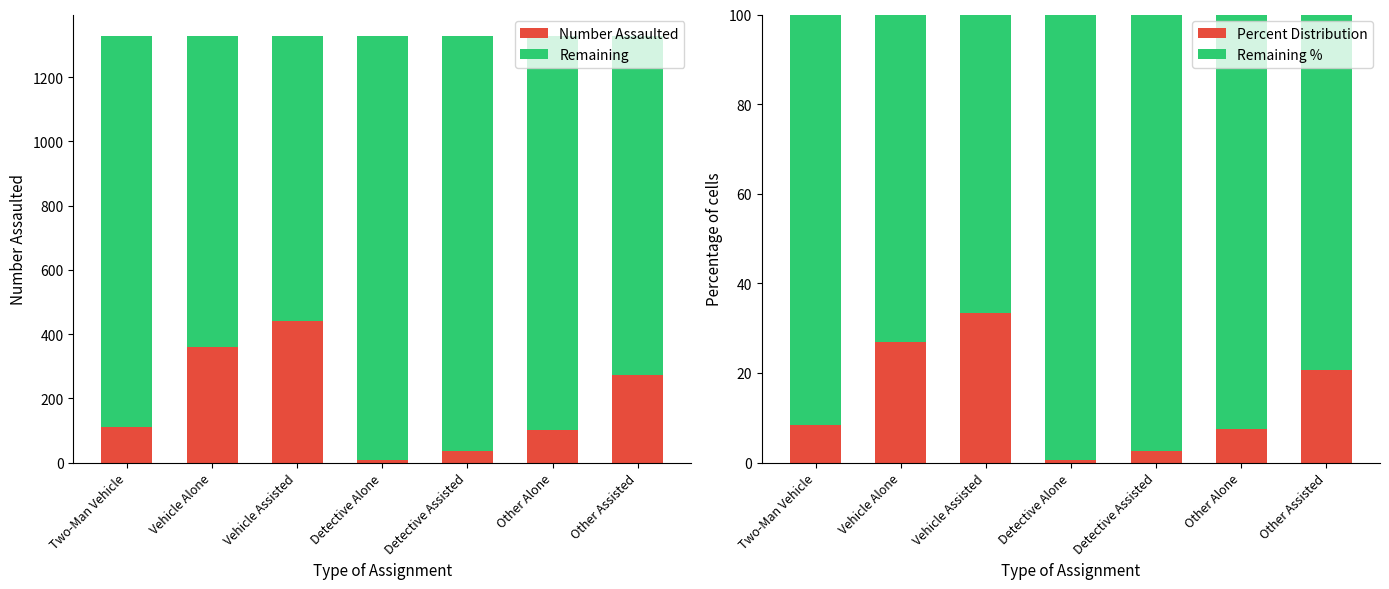

What is the minimum value for Remaining?

887.0